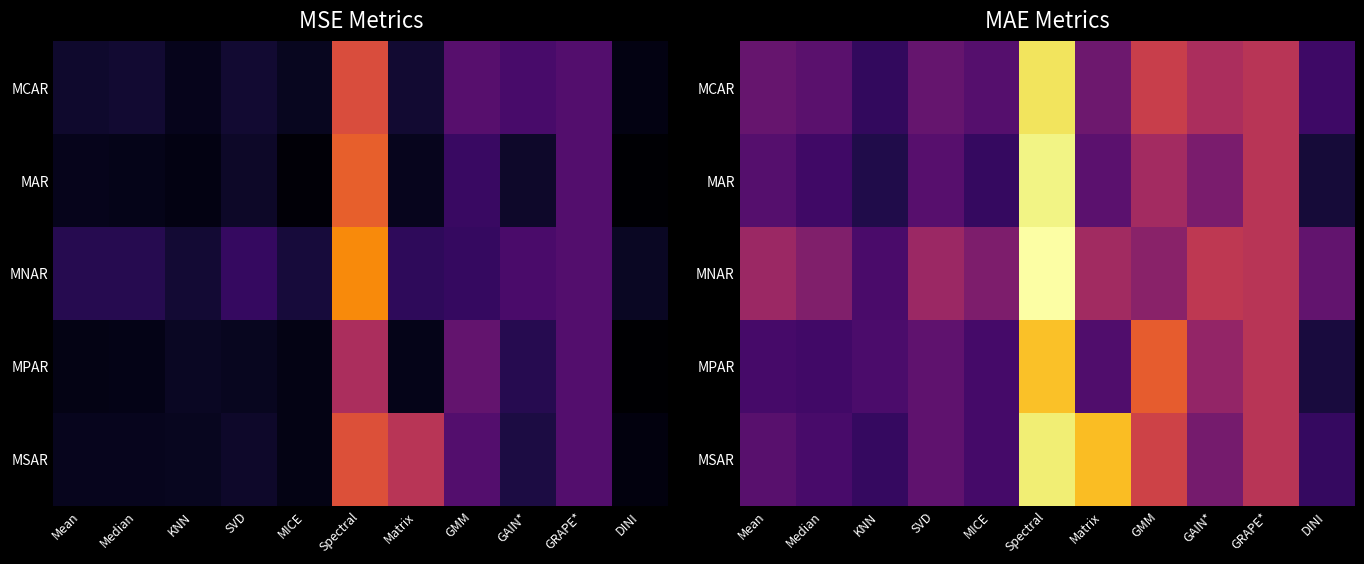

What is the total value across all series at GRAPE*?

1.4